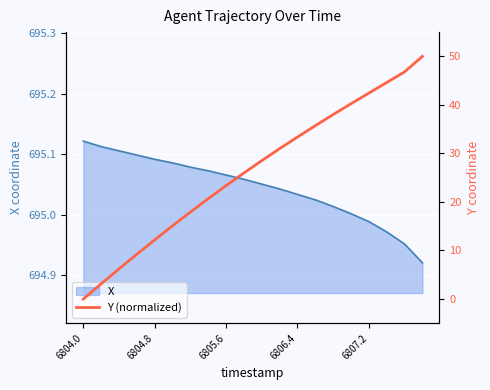

The value at 13 is 35.7. True or false?

True